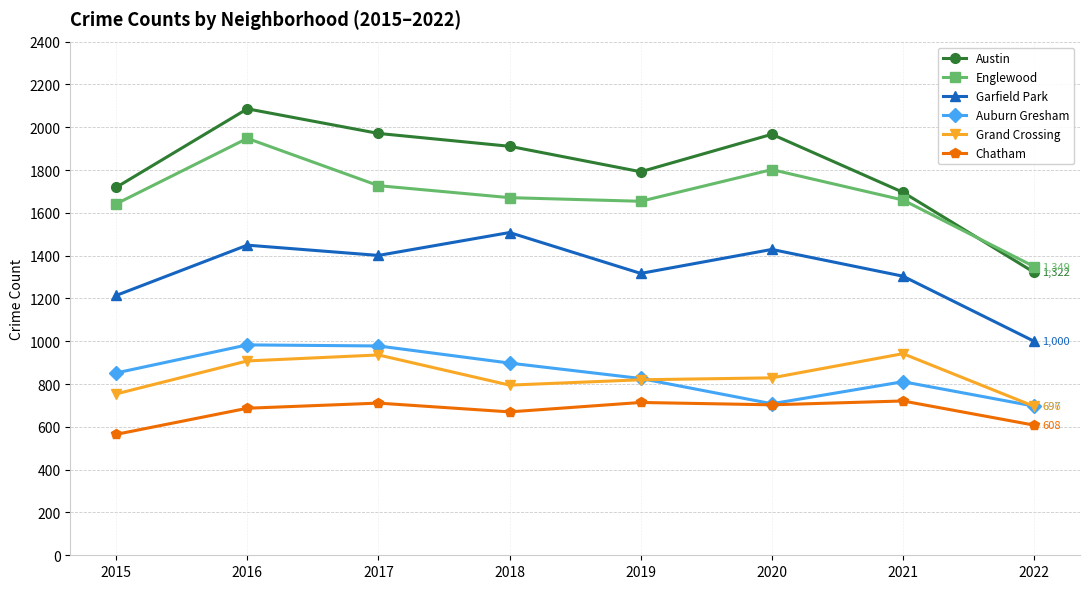

Read the Austin value at 2018, to the nearest 50.

1900